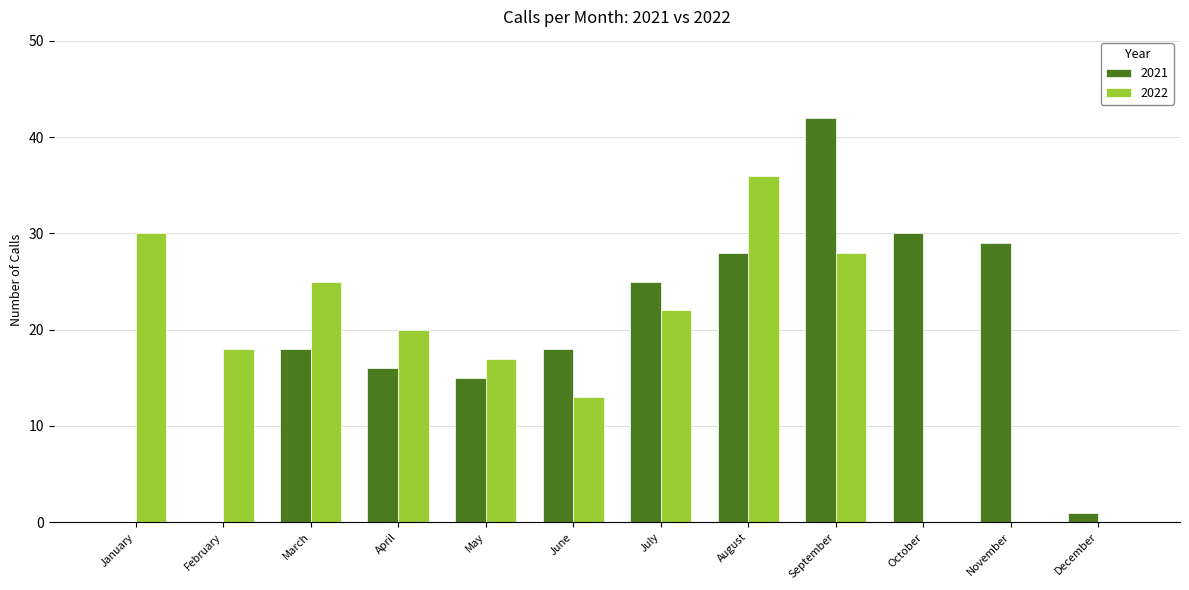

At which label is 2022 closest to 18?

February